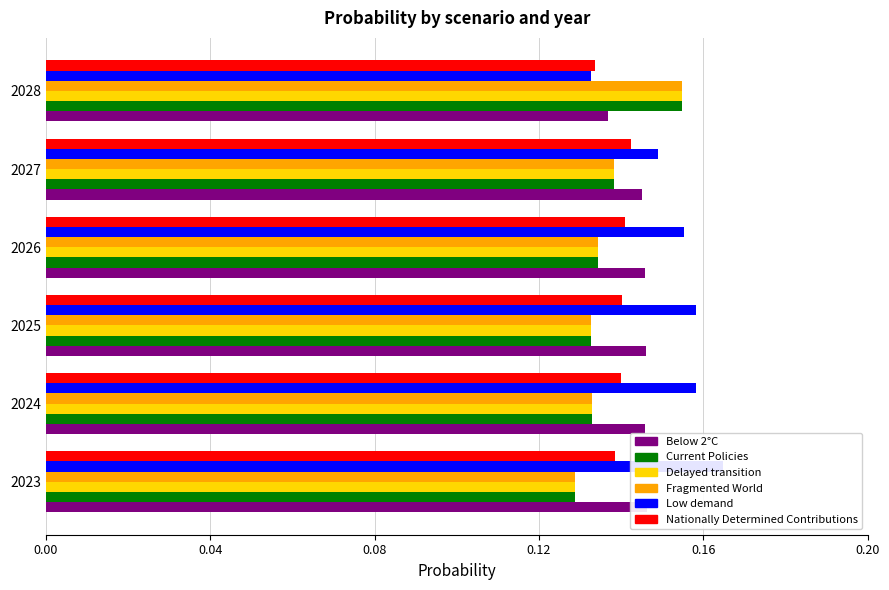

At 2026, list the series in order from smallest to largest.

Fragmented World, Delayed transition, Current Policies, Nationally Determined Contributions, Below 2°C, Low demand